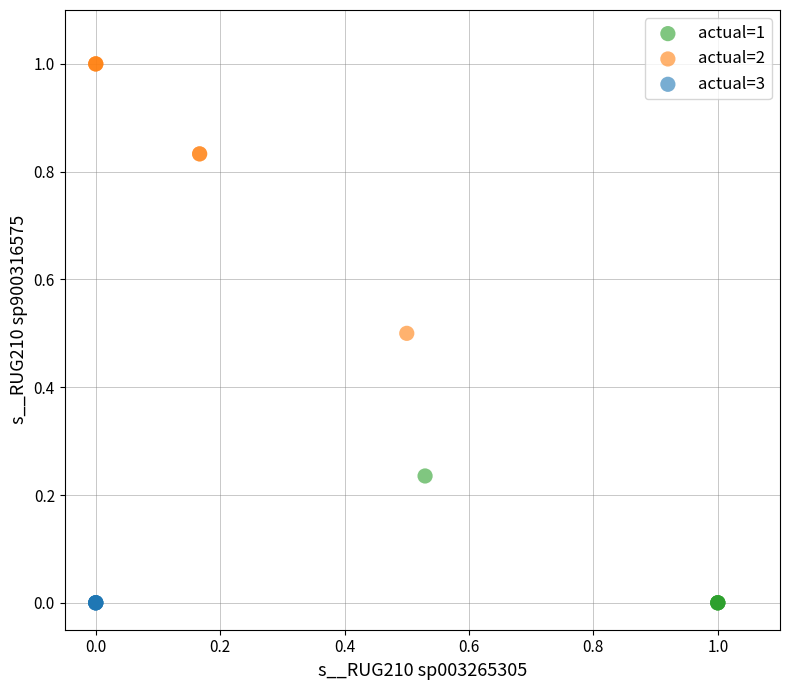

Which series reaches the maximum Y coordinate?

actual=2